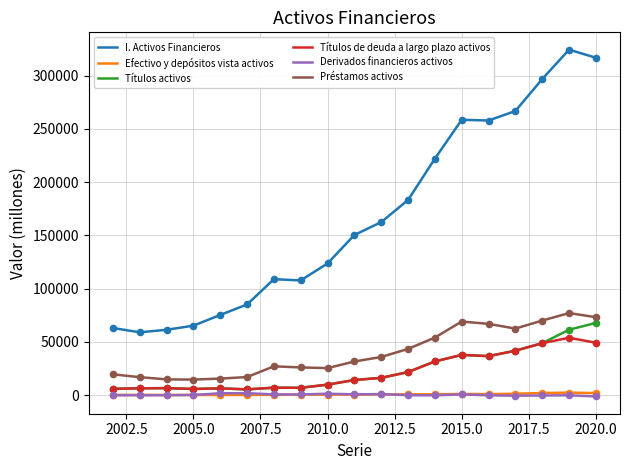

Which series has the widest spread of values?

I. Activos Financieros